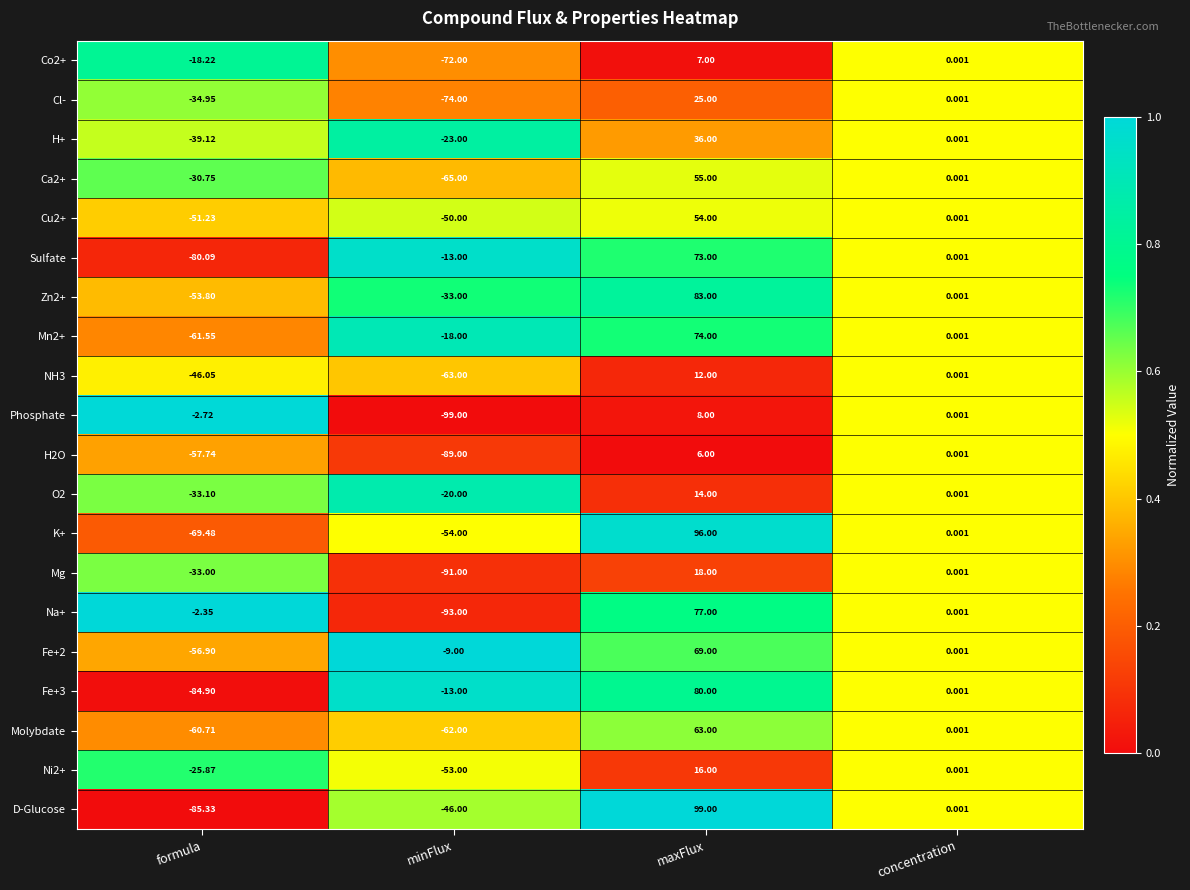

At formula, list the series in order from smallest to largest.

D-Glucose, Fe+3, Sulfate, K+, Mn2+, Molybdate, H2O, Fe+2, Zn2+, Cu2+, NH3, H+, Cl-, O2, Mg, Ca2+, Ni2+, Co2+, Phosphate, Na+